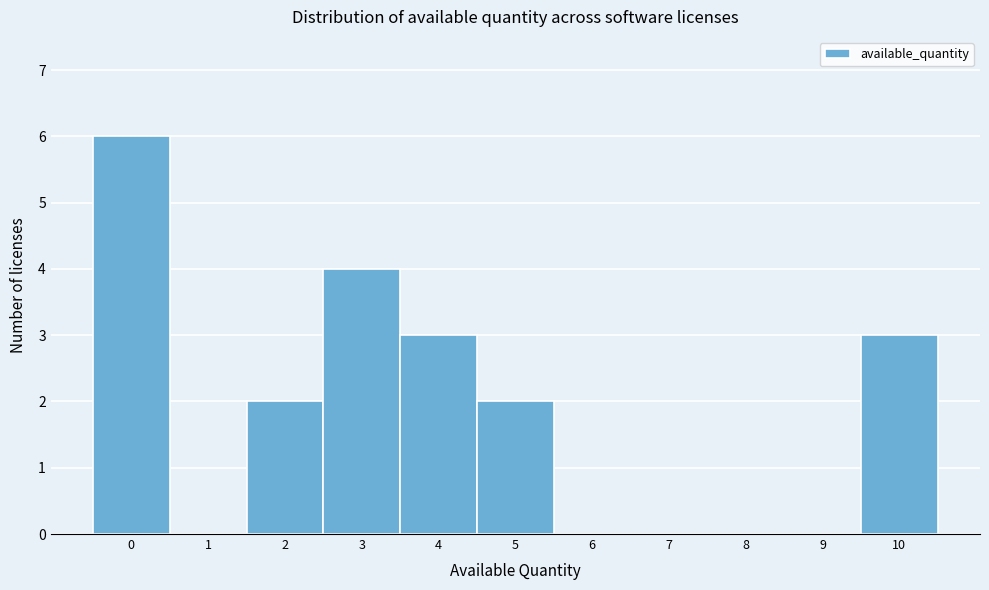

Reading left to right, list every bar in this chart as the range it spans on the x-axis followed by its height. The values are not printed on the chart, so give them approximately, as read against the axis.

-0.5 to 0.5: 6
0.5 to 1.5: 0
1.5 to 2.5: 2
2.5 to 3.5: 4
3.5 to 4.5: 3
4.5 to 5.5: 2
5.5 to 6.5: 0
6.5 to 7.5: 0
7.5 to 8.5: 0
8.5 to 9.5: 0
9.5 to 10.5: 3